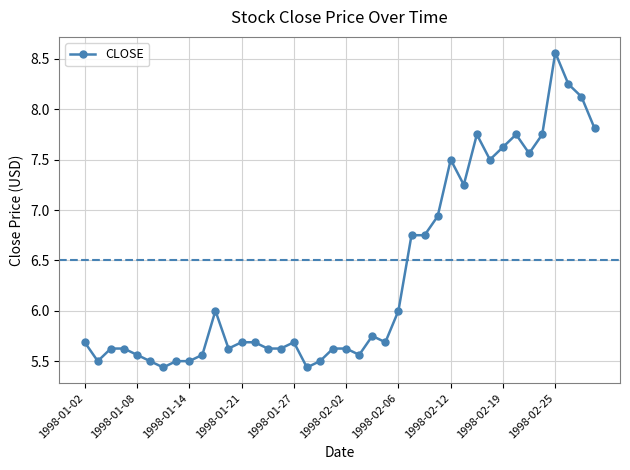

What is the difference between the maximum and minimum values?

3.1